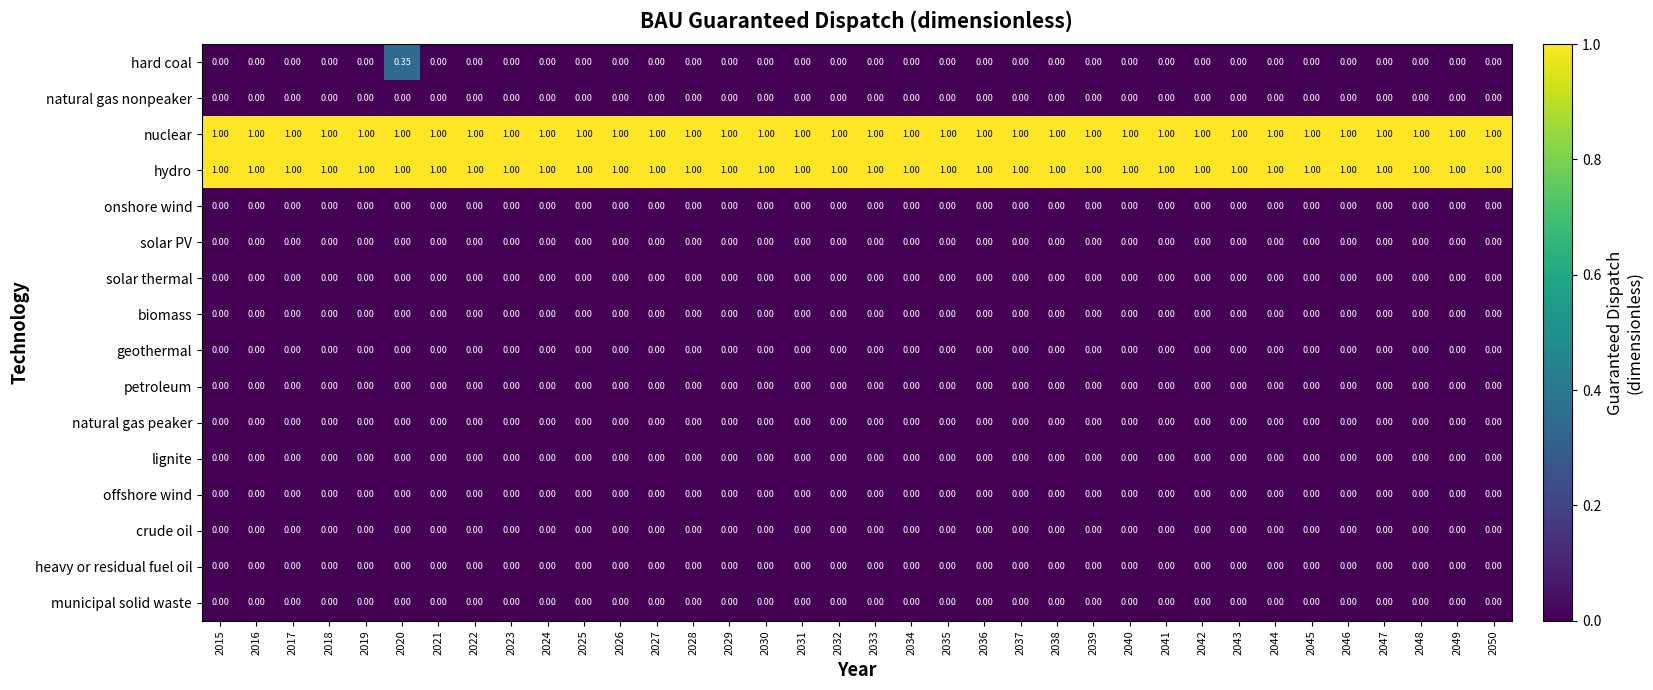

Which series changed the most between 2018 and 2020?

hard coal